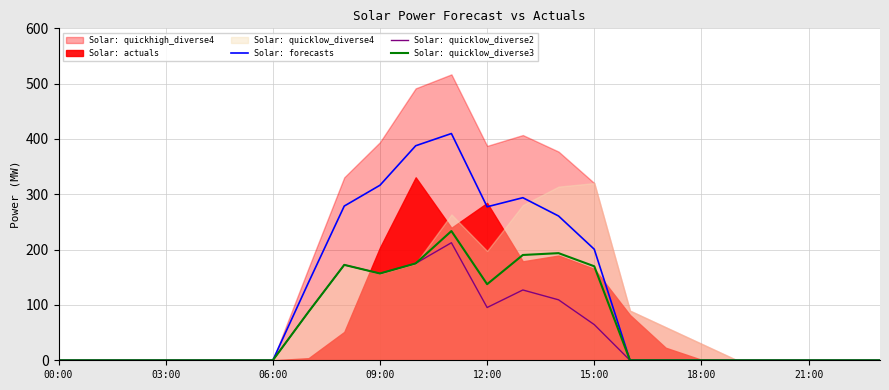

Which category has the lowest value in the Solar: forecasts series?

00:00